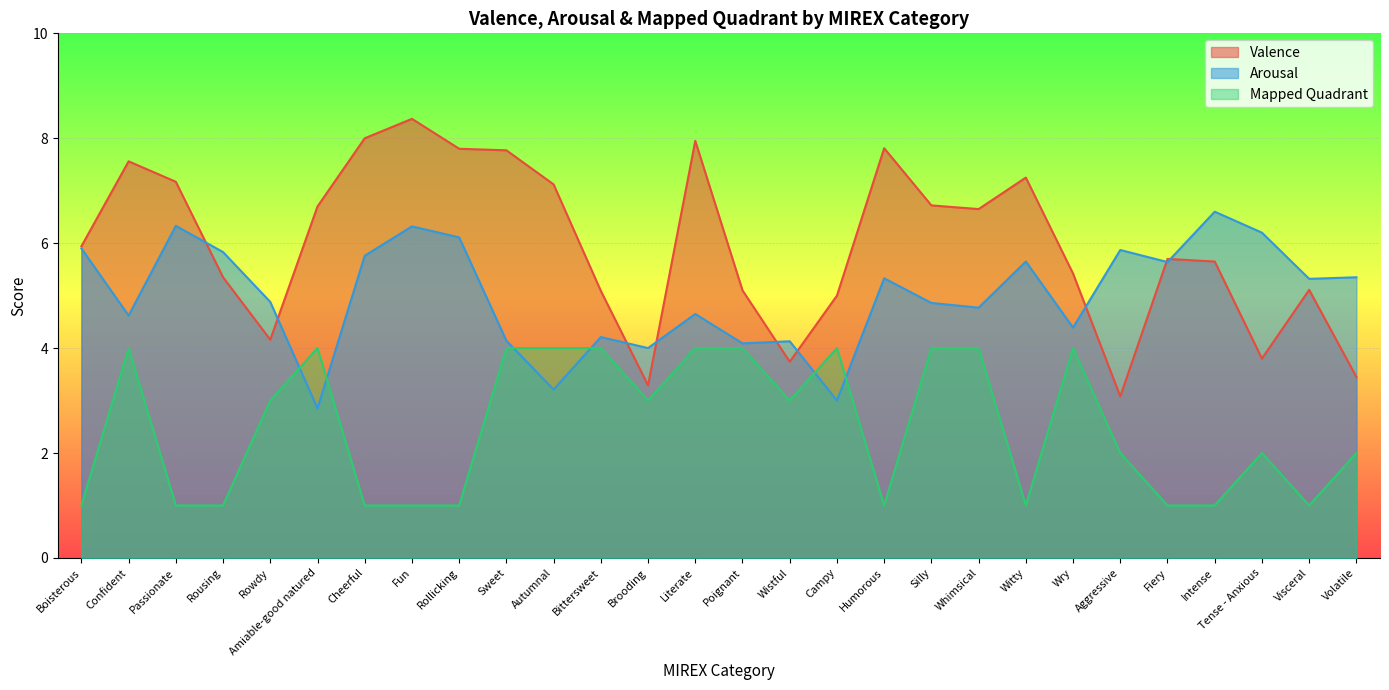

How many intersections are there between Valence and Arousal?

9